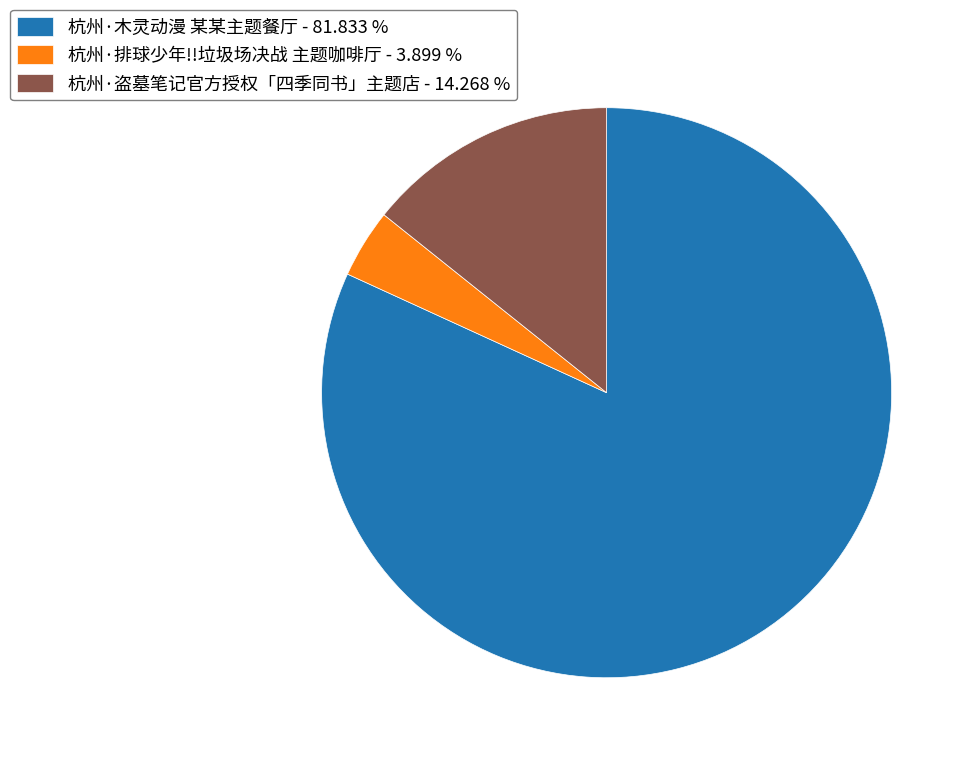

Do 杭州·木灵动漫 某某主题餐厅 and 杭州·排球少年!!垃圾场决战 主题咖啡厅 together represent more than half of the pie?

Yes